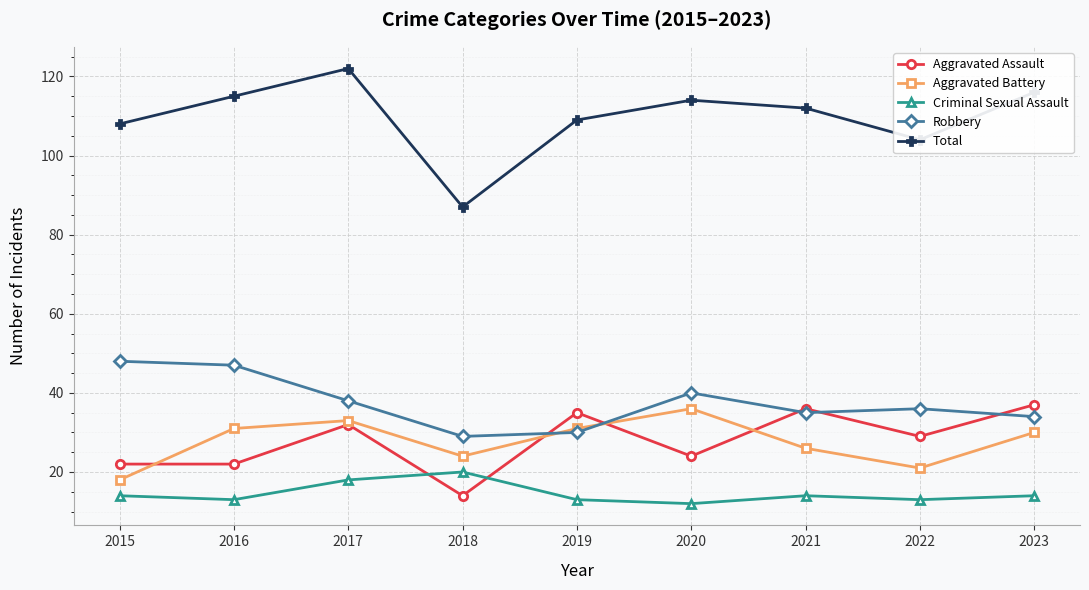

Reading right to left, list all the values displayed in this chart.

Aggravated Assault: 37	29	36	24	35	14	32	22	22
Aggravated Battery: 30	21	26	36	31	24	33	31	18
Criminal Sexual Assault: 14	13	14	12	13	20	18	13	14
Robbery: 34	36	35	40	30	29	38	47	48
Total: 116	104	112	114	109	87	122	115	108